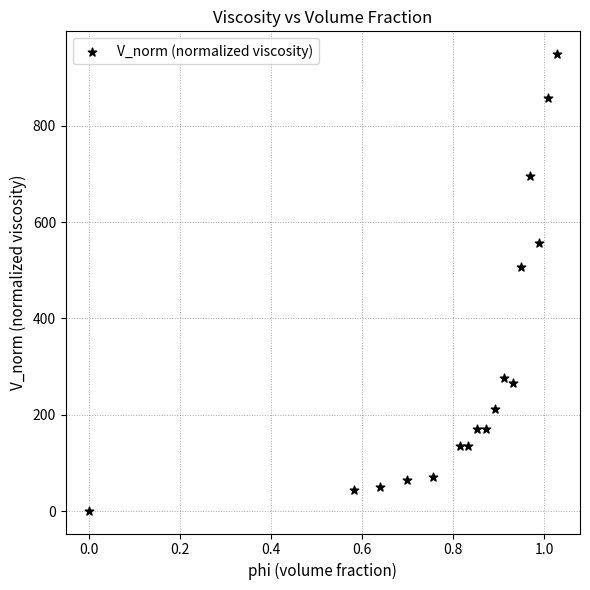

What Y value in the scatter plot is closest to 474?

506.7